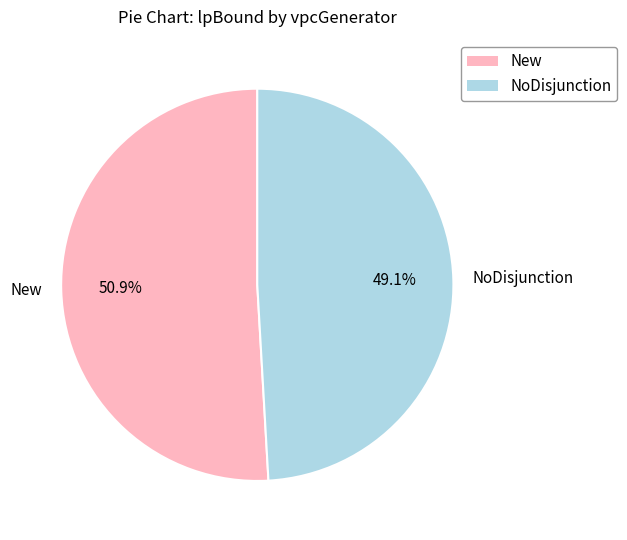

Does NoDisjunction represent more than half of the total?

No